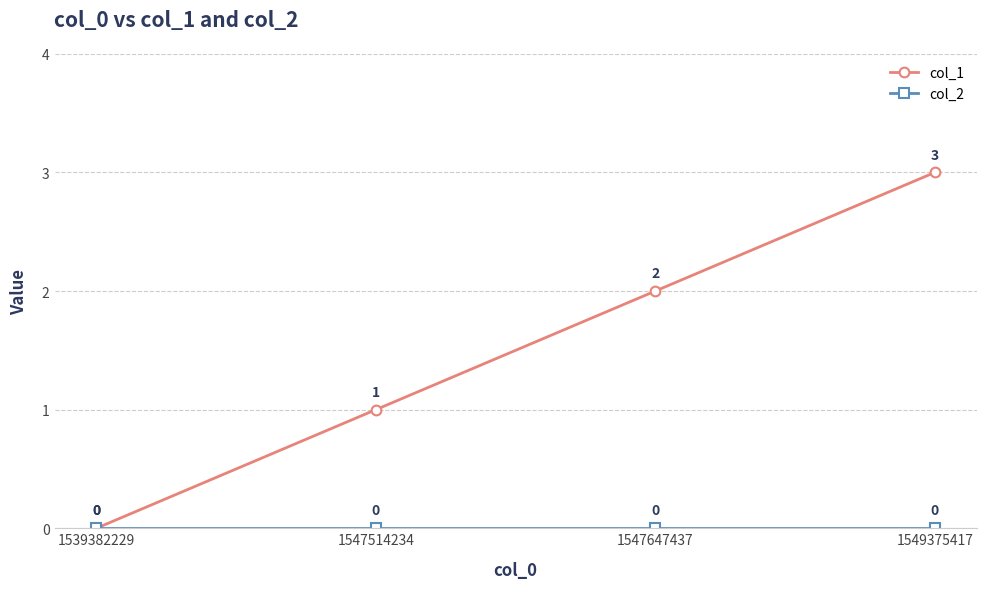

True or false: col_1 has more than 1 points higher than both neighbors.

False